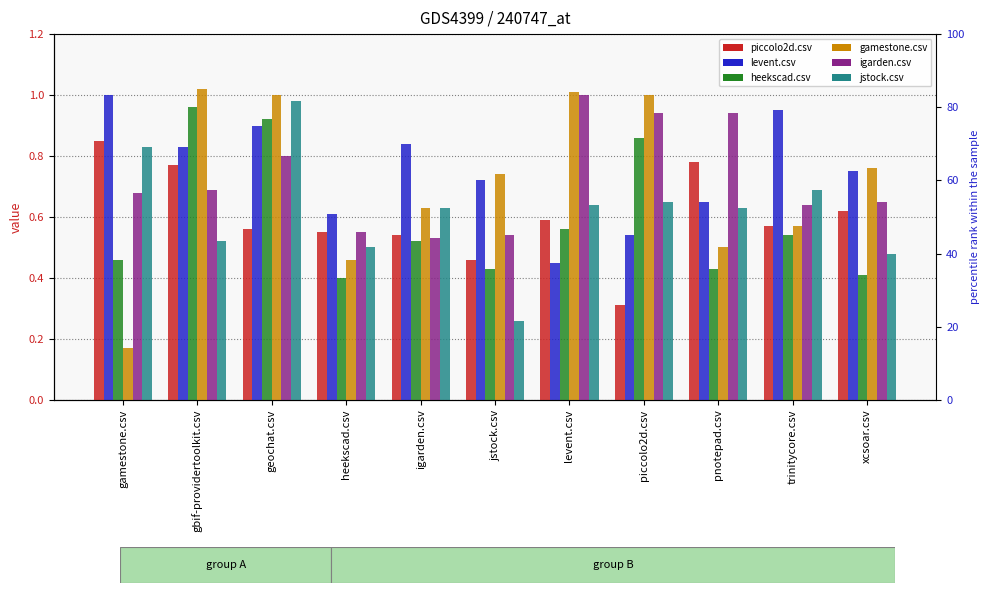

Reading left to right, list all the values displayed in this chart.

piccolo2d.csv: gamestone.csv=0.8	gbif-providertoolkit.csv=0.8	geochat.csv=0.6	heekscad.csv=0.6	igarden.csv=0.5	jstock.csv=0.5	levent.csv=0.6	piccolo2d.csv=0.3	pnotepad.csv=0.8	trinitycore.csv=0.6	xcsoar.csv=0.6
levent.csv: gamestone.csv=1.0	gbif-providertoolkit.csv=0.8	geochat.csv=0.9	heekscad.csv=0.6	igarden.csv=0.8	jstock.csv=0.7	levent.csv=0.5	piccolo2d.csv=0.5	pnotepad.csv=0.7	trinitycore.csv=0.9	xcsoar.csv=0.8
heekscad.csv: gamestone.csv=0.5	gbif-providertoolkit.csv=1.0	geochat.csv=0.9	heekscad.csv=0.4	igarden.csv=0.5	jstock.csv=0.4	levent.csv=0.6	piccolo2d.csv=0.9	pnotepad.csv=0.4	trinitycore.csv=0.5	xcsoar.csv=0.4
gamestone.csv: gamestone.csv=0.2	gbif-providertoolkit.csv=1.0	geochat.csv=1.0	heekscad.csv=0.5	igarden.csv=0.6	jstock.csv=0.7	levent.csv=1.0	piccolo2d.csv=1.0	pnotepad.csv=0.5	trinitycore.csv=0.6	xcsoar.csv=0.8
igarden.csv: gamestone.csv=0.7	gbif-providertoolkit.csv=0.7	geochat.csv=0.8	heekscad.csv=0.6	igarden.csv=0.5	jstock.csv=0.5	levent.csv=1.0	piccolo2d.csv=0.9	pnotepad.csv=0.9	trinitycore.csv=0.6	xcsoar.csv=0.7
jstock.csv: gamestone.csv=0.8	gbif-providertoolkit.csv=0.5	geochat.csv=1.0	heekscad.csv=0.5	igarden.csv=0.6	jstock.csv=0.3	levent.csv=0.6	piccolo2d.csv=0.7	pnotepad.csv=0.6	trinitycore.csv=0.7	xcsoar.csv=0.5